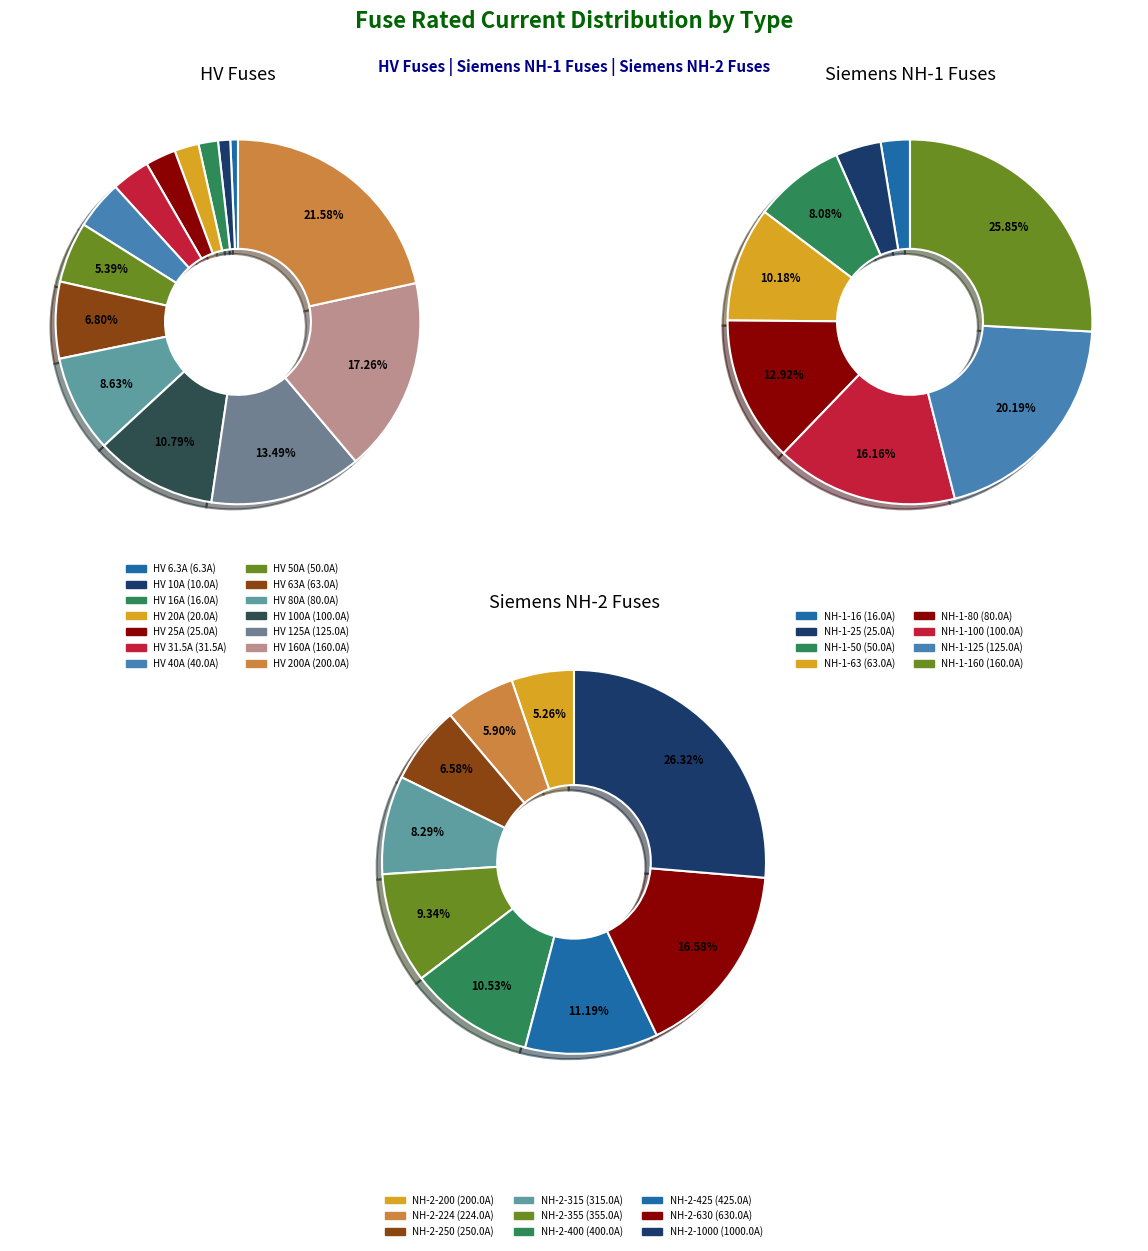

To the nearest percent, what is the difference between the HV 100A and HV 16A slice percentages?

9%